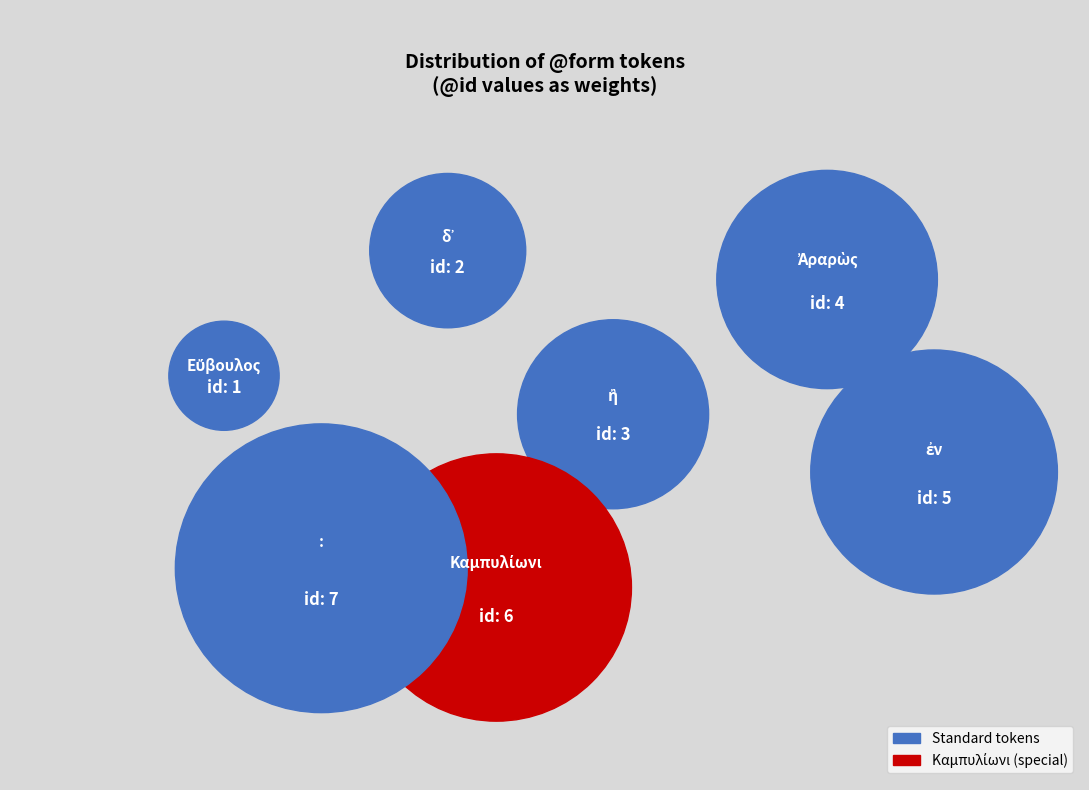

To the nearest percent, what portion does Καμπυλίωνι represent?

21%